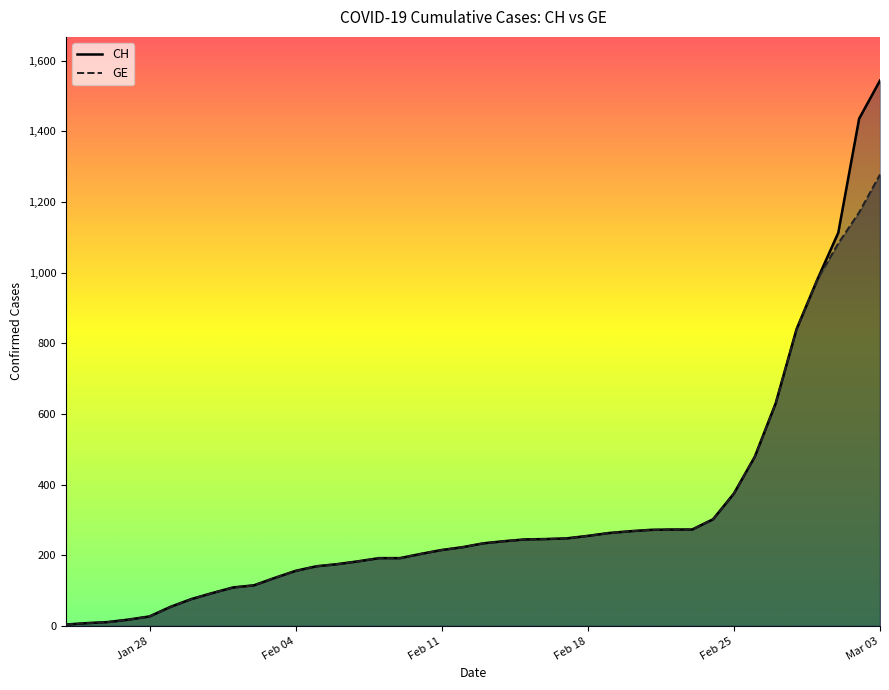

List the series in order of their peak value, lowest first.

GE, CH